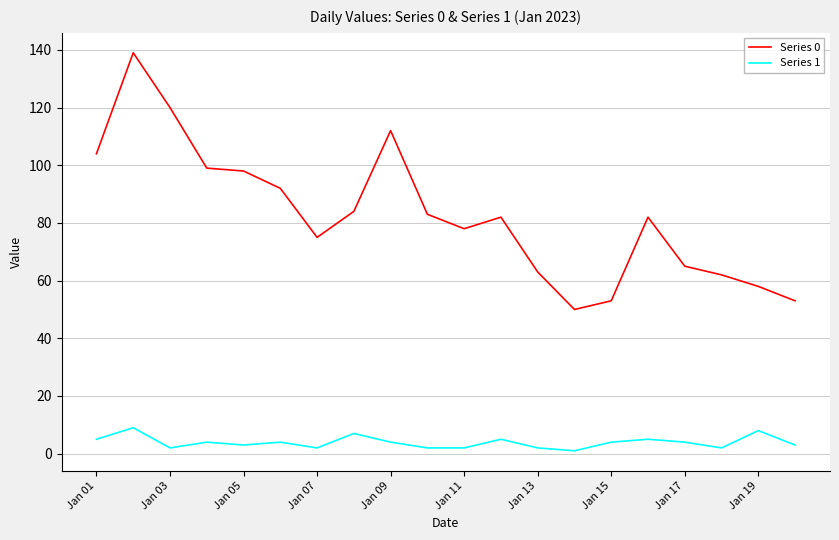

Which series has the widest spread of values?

Series 0